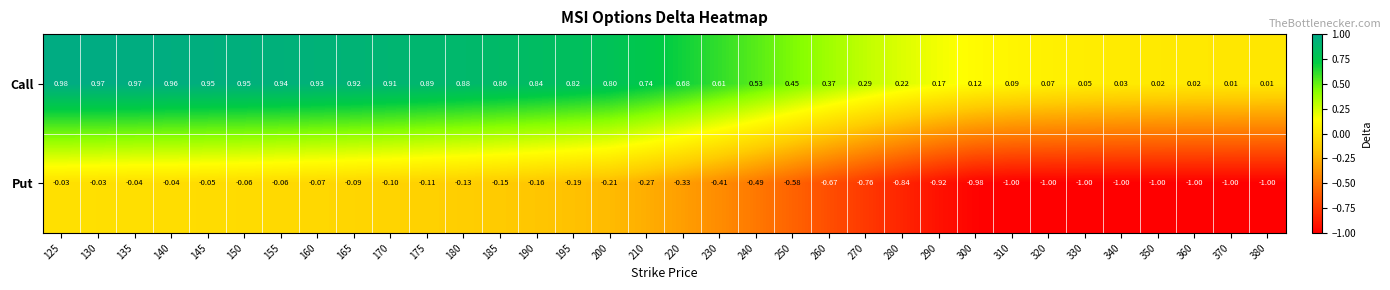

What is the total value across all series at 340?

-1.0